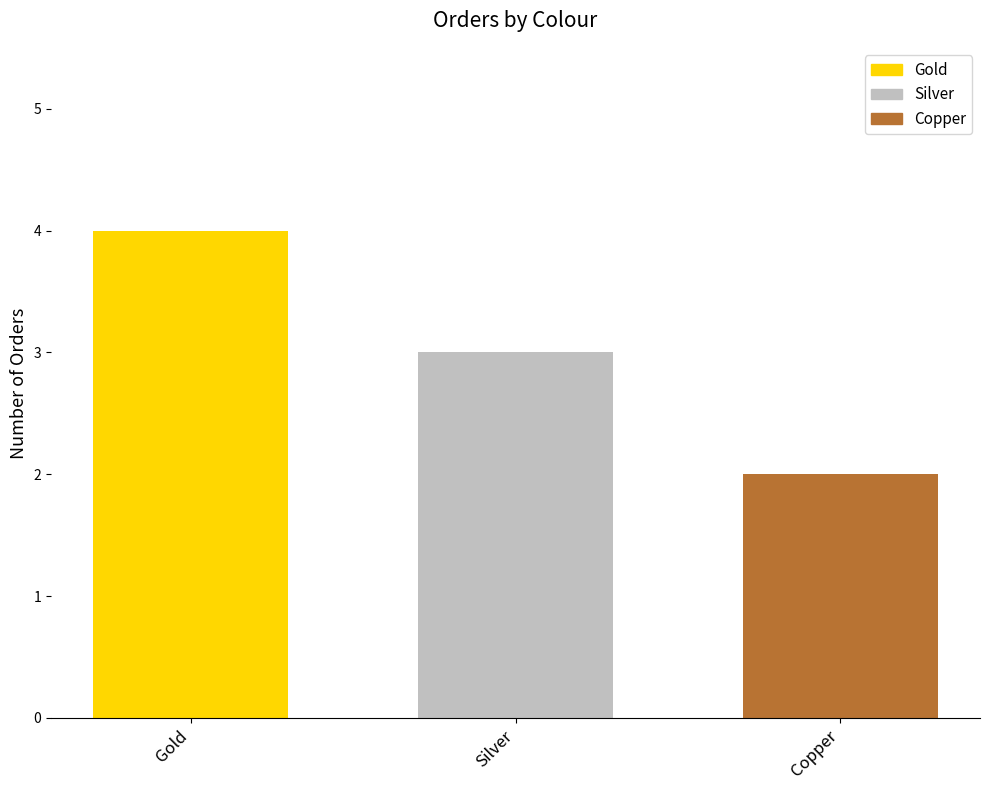

How many distinct data groups are displayed?

3